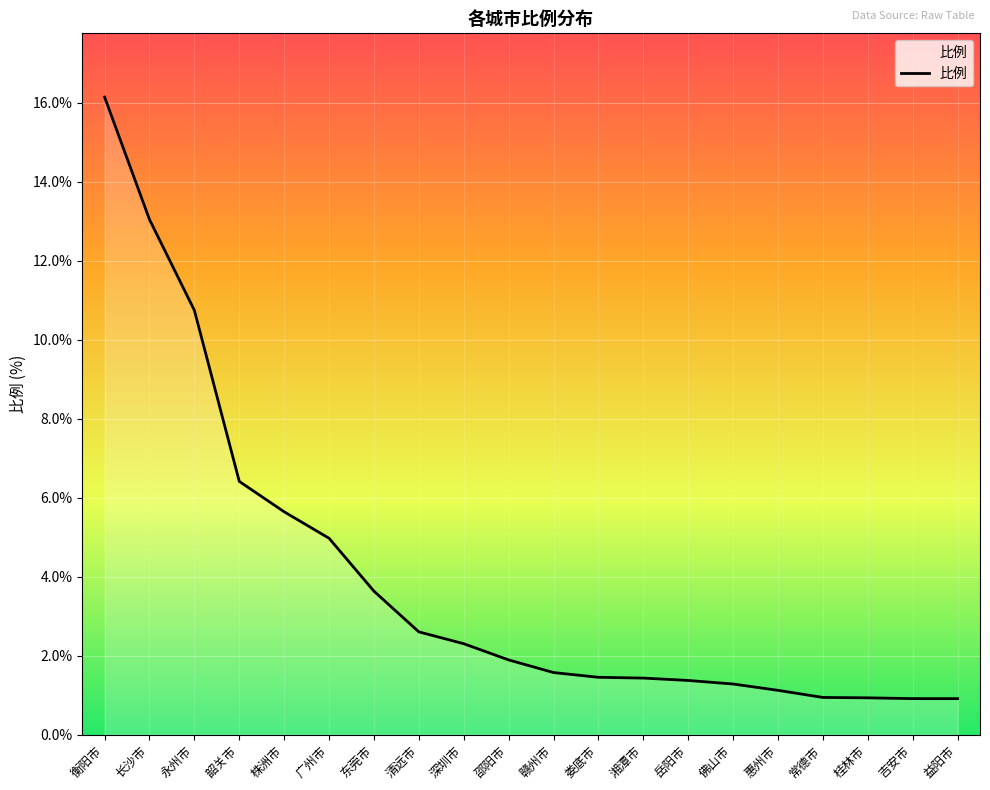

What is the change in value from 永州市 to 吉安市?

-9.8